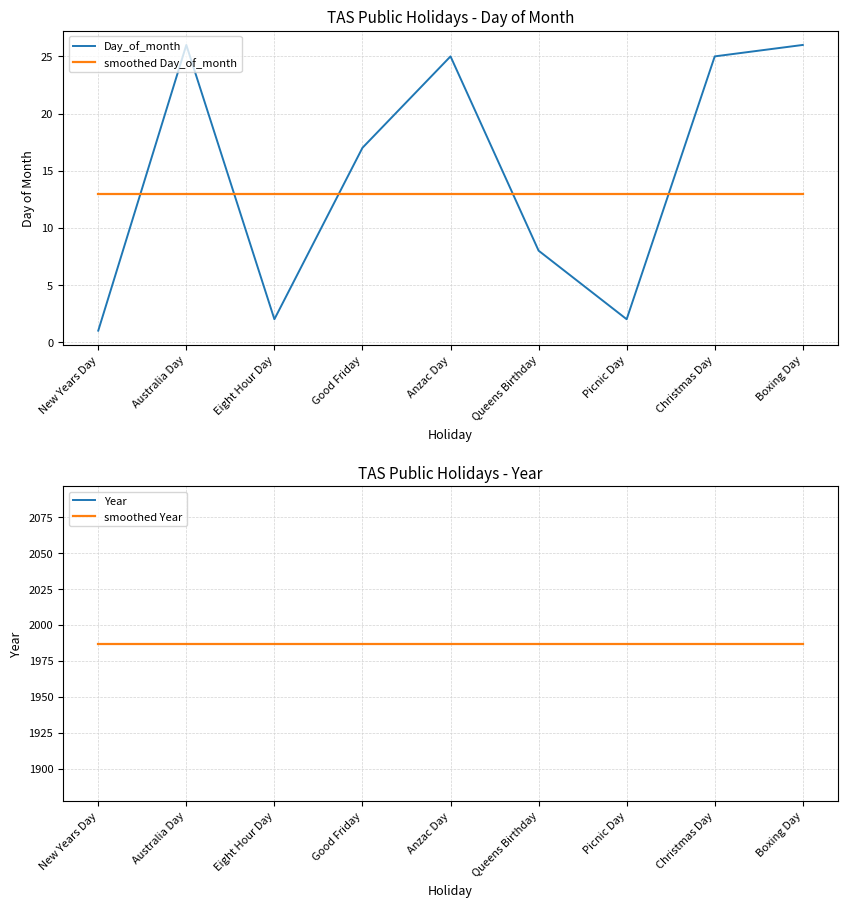

Which category has the lowest value across all series?

New Years Day